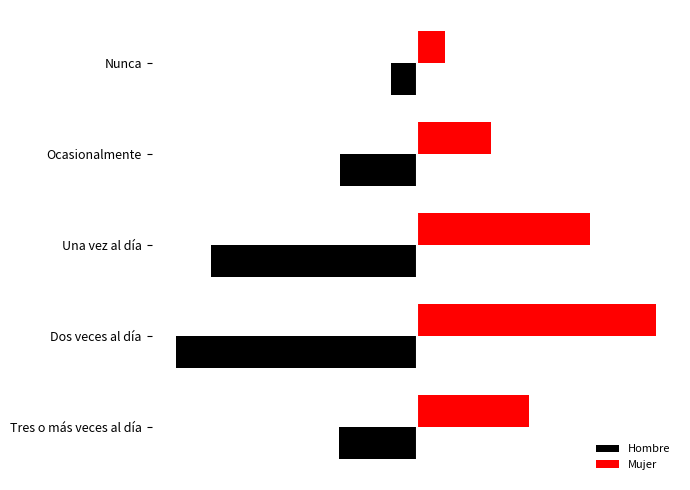

What are all the series names shown in the legend?

Hombre, Mujer